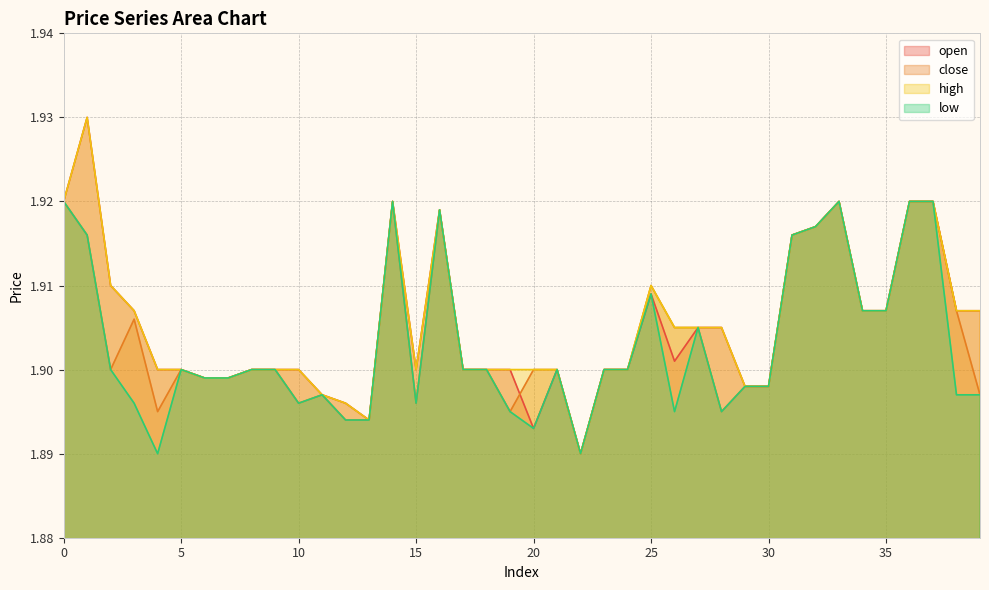

What is the value of the high point at the 12th from the left?

1.9